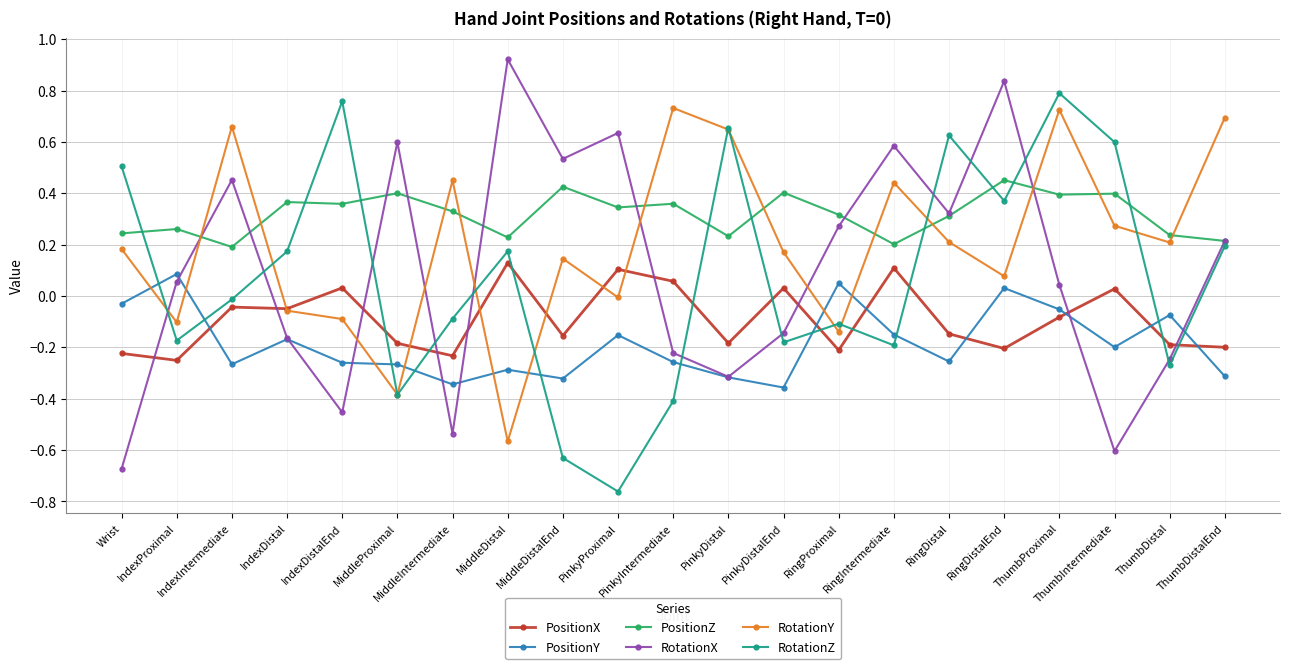

Which series changed the most between IndexProximal and ThumbIntermediate?

RotationZ